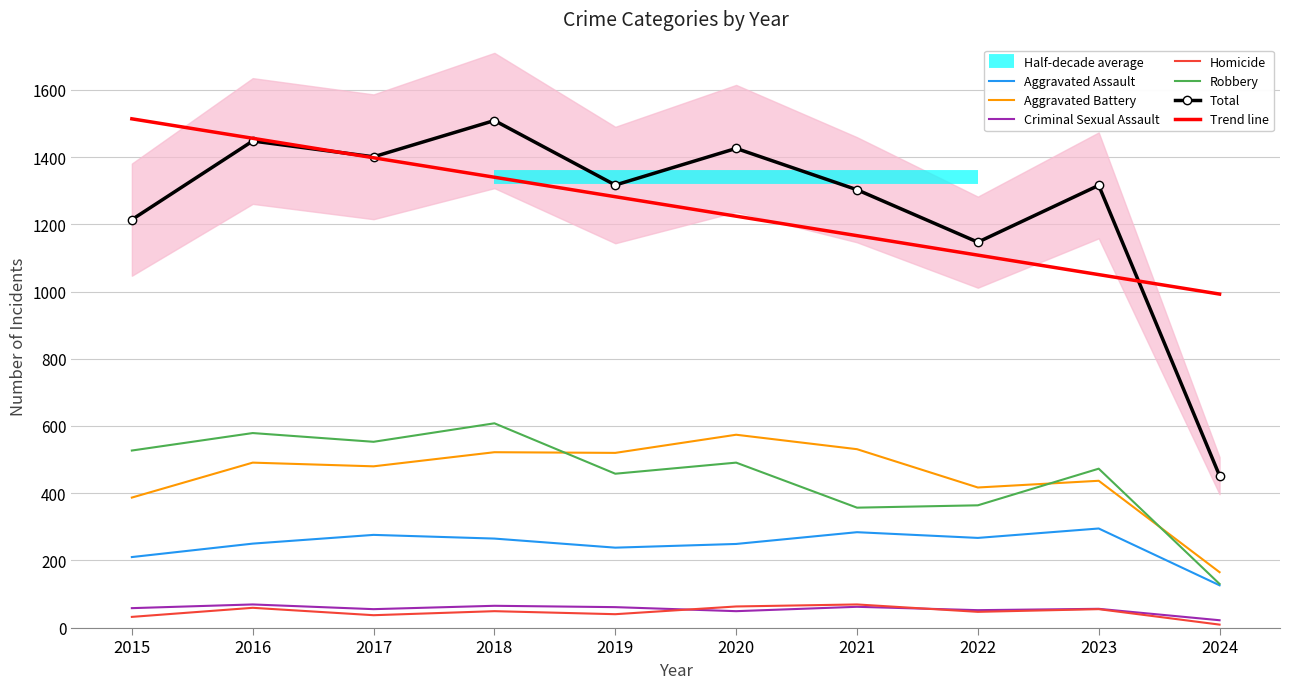

At which label is Total closest to 980?

2022